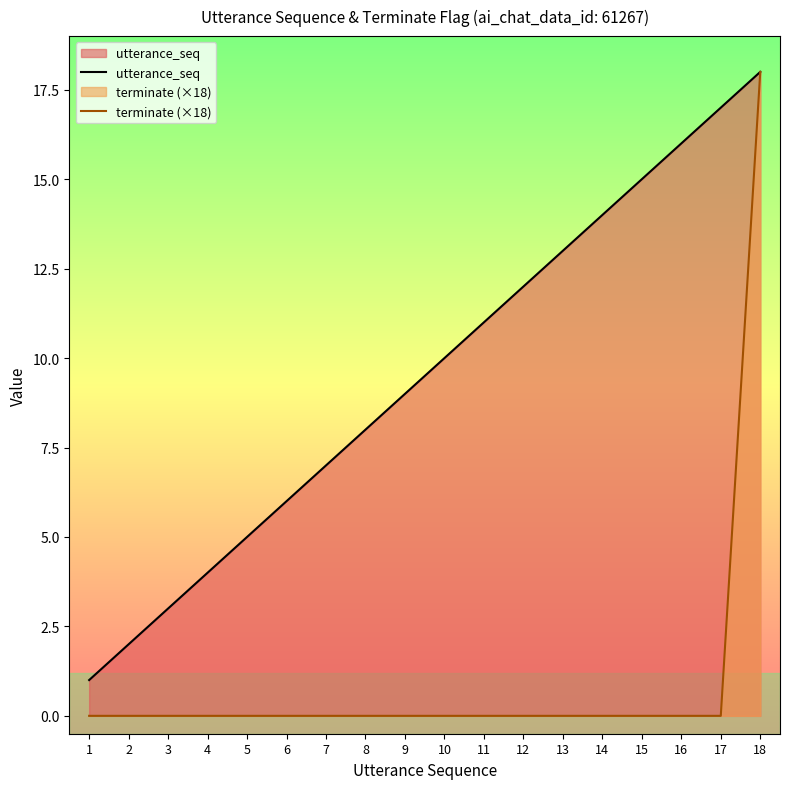

The value of terminate (×18) at 1 is -5. True or false?

False